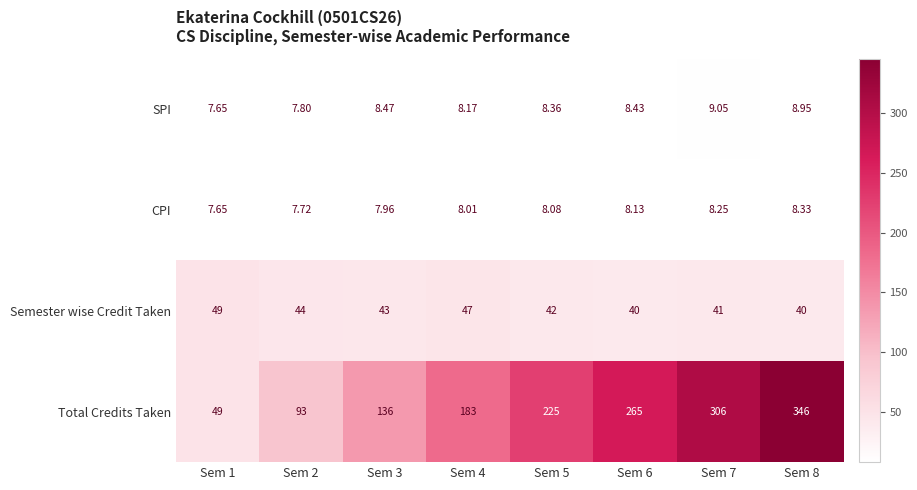

At which category does the chart reach its peak across all series?

Sem 8